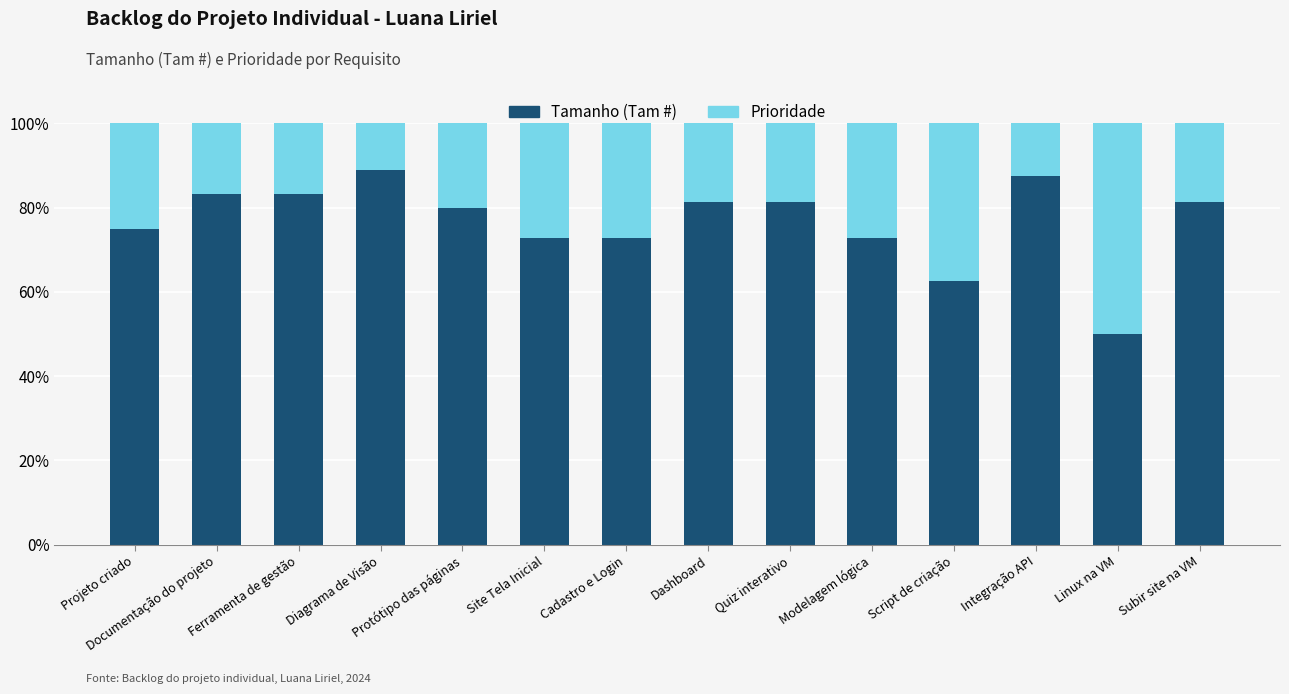

What are all the series names shown in the legend?

Tamanho (Tam #), Prioridade